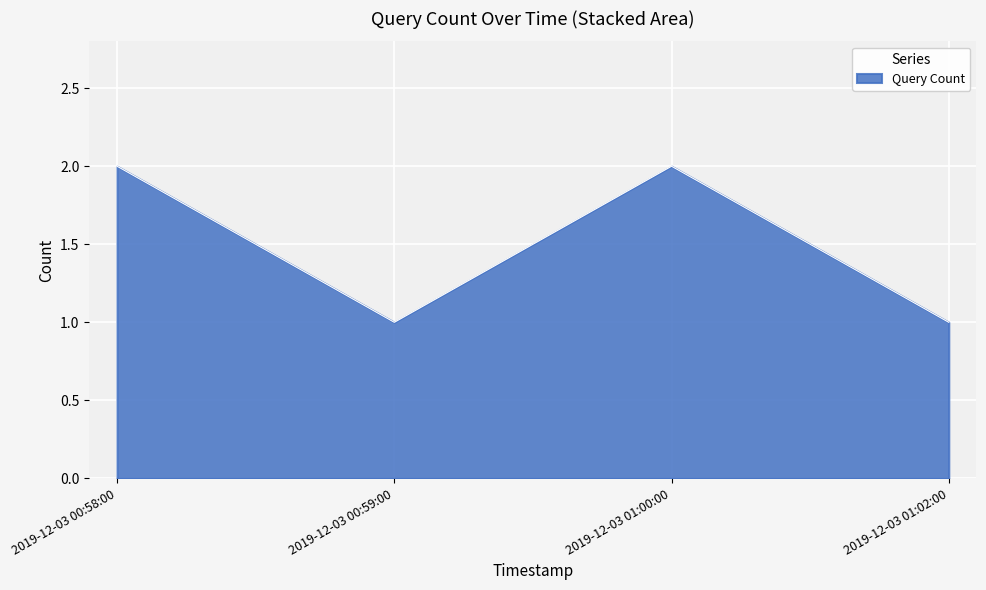

Reading right to left, extract all data points from this chart.

1	2	1	2